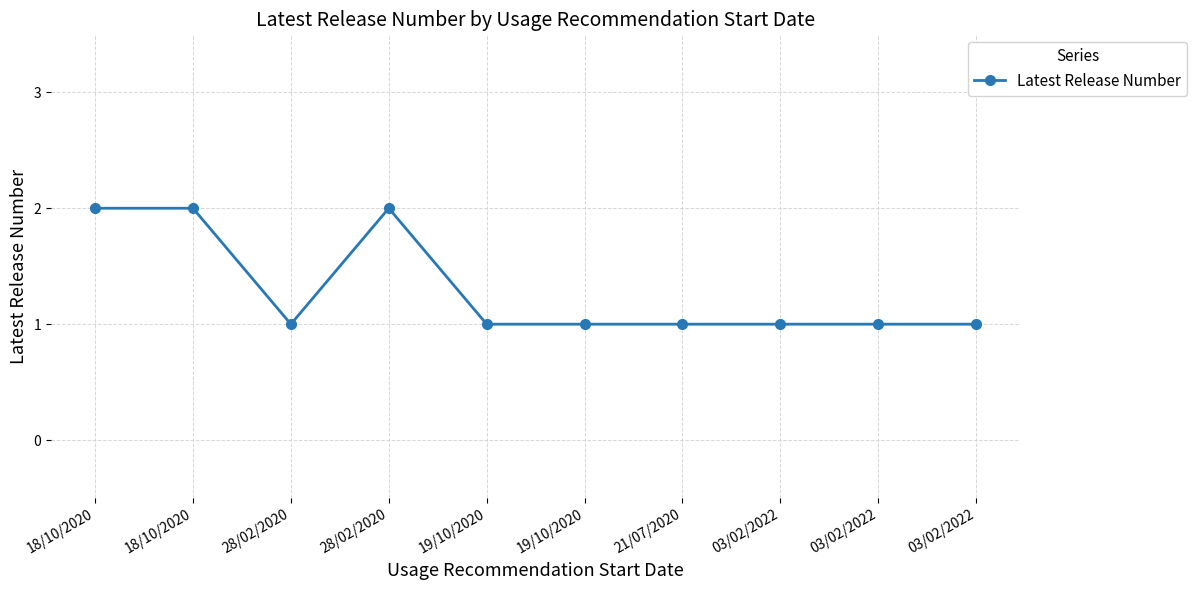

List the labels in order of value, smallest first.

28/02/2020, 19/10/2020, 19/10/2020, 21/07/2020, 03/02/2022, 03/02/2022, 03/02/2022, 18/10/2020, 18/10/2020, 28/02/2020